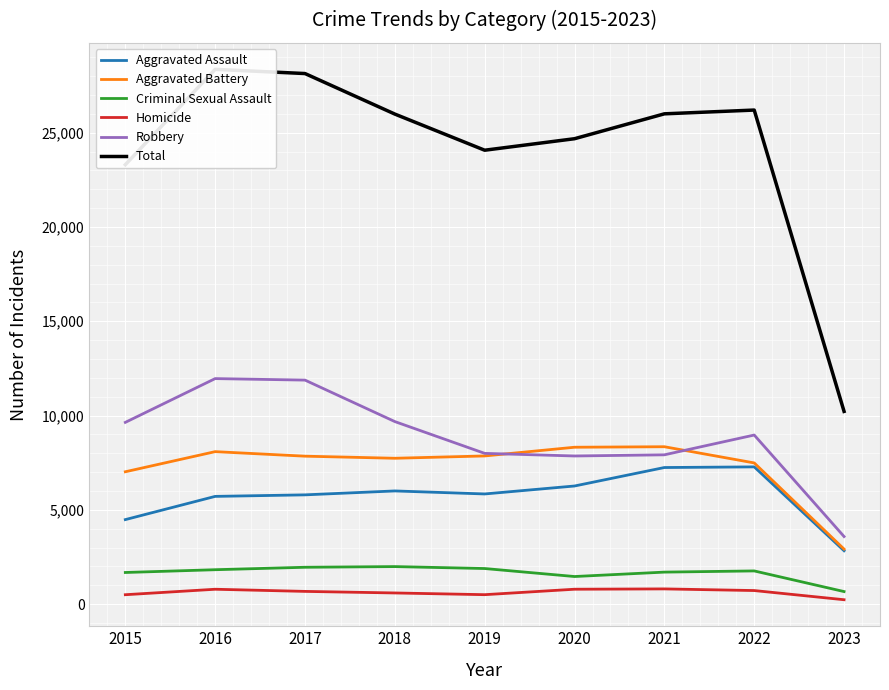

List the series in order of their peak value, highest first.

Total, Robbery, Aggravated Battery, Aggravated Assault, Criminal Sexual Assault, Homicide